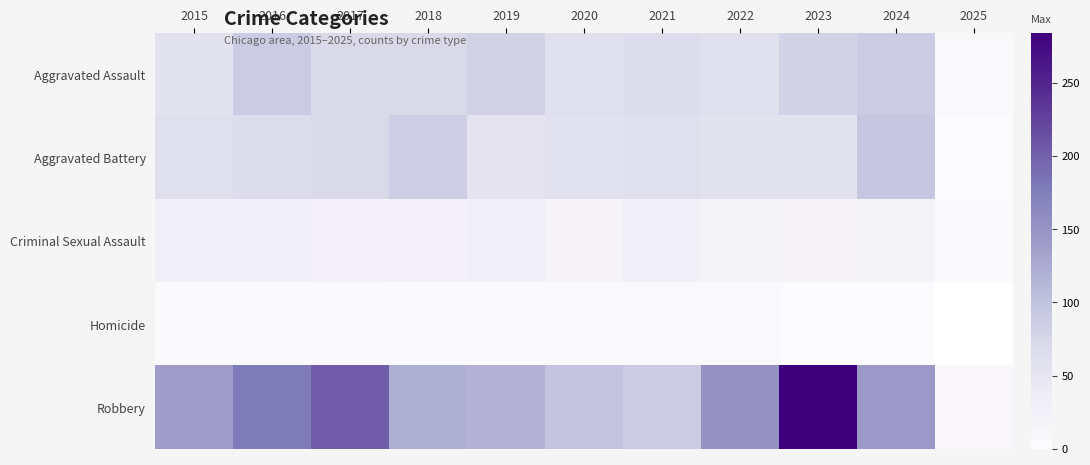

Which category has the lowest value in the Aggravated Assault series?

2025